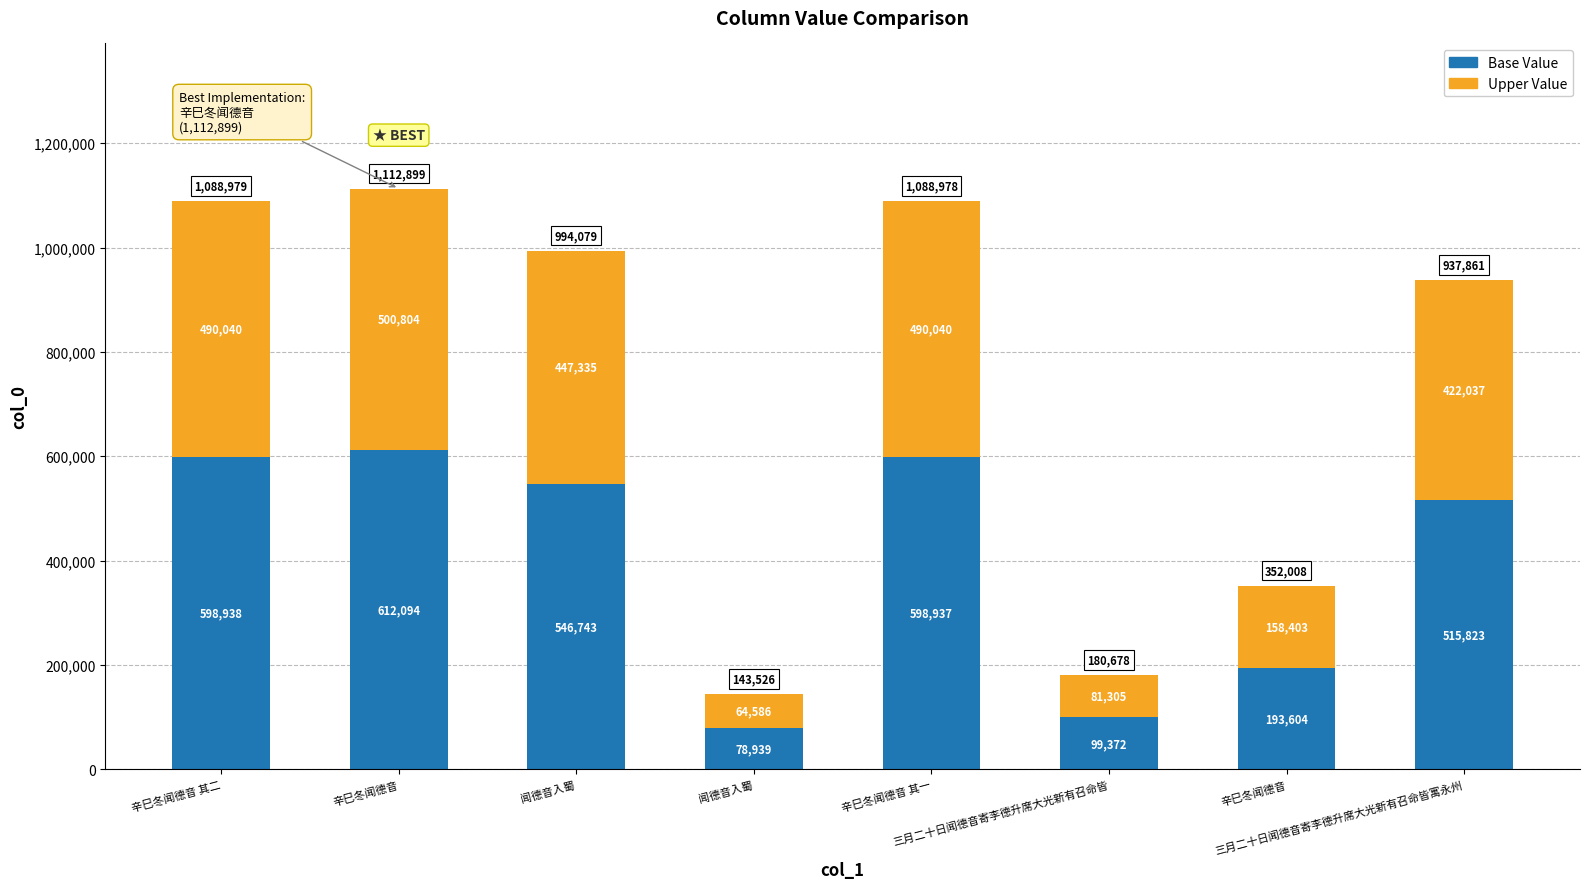

Where does the Upper Value series first go above 447335?

辛巳冬闻德音 其二